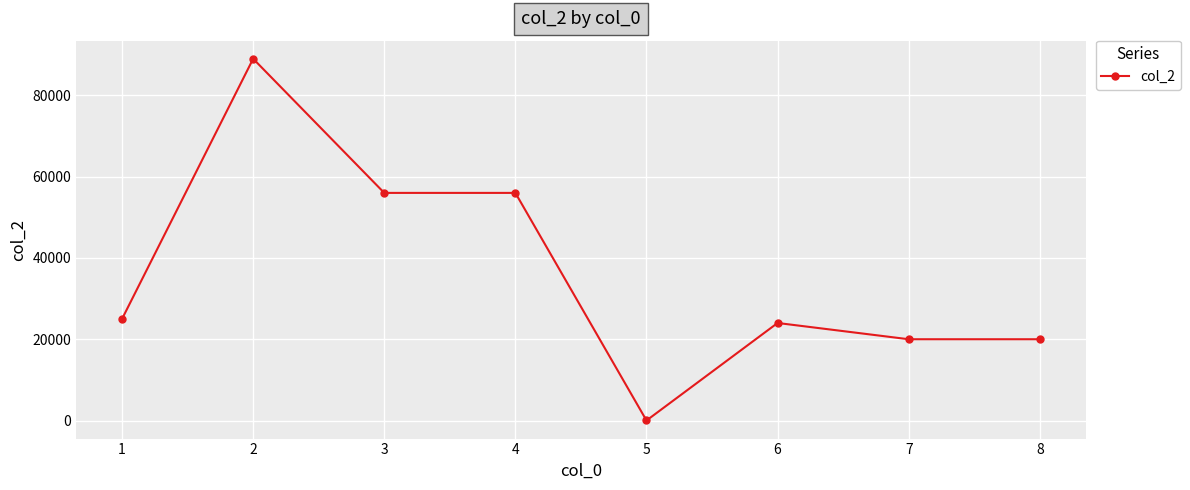

The value at 1 is 41279. True or false?

False